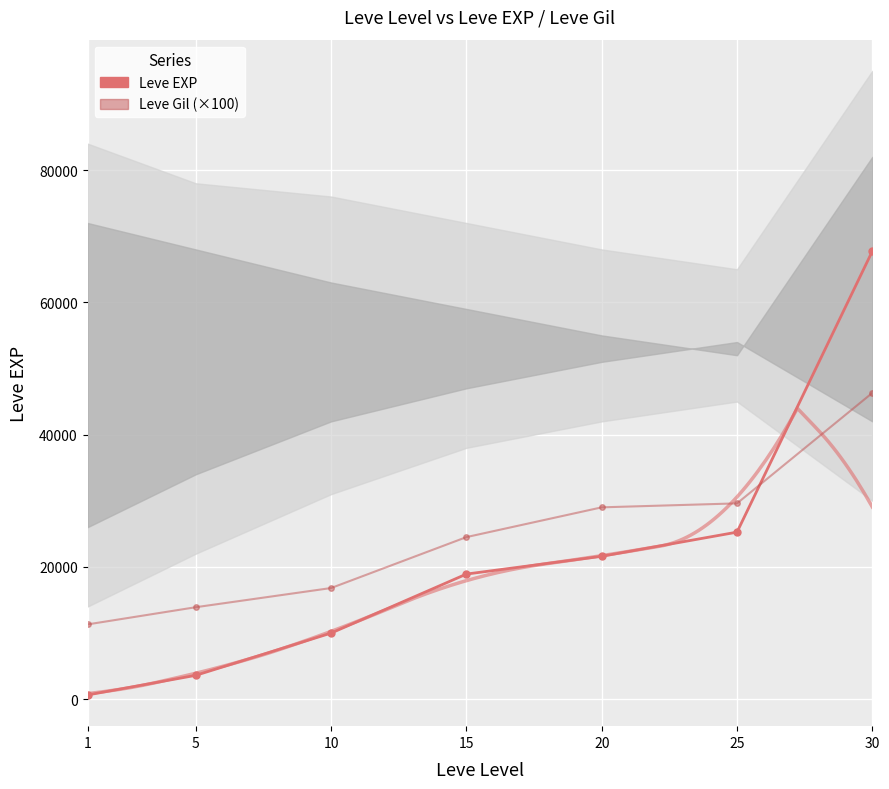

What is the approximate value of Leve EXP at 10, to the nearest 50?

10000